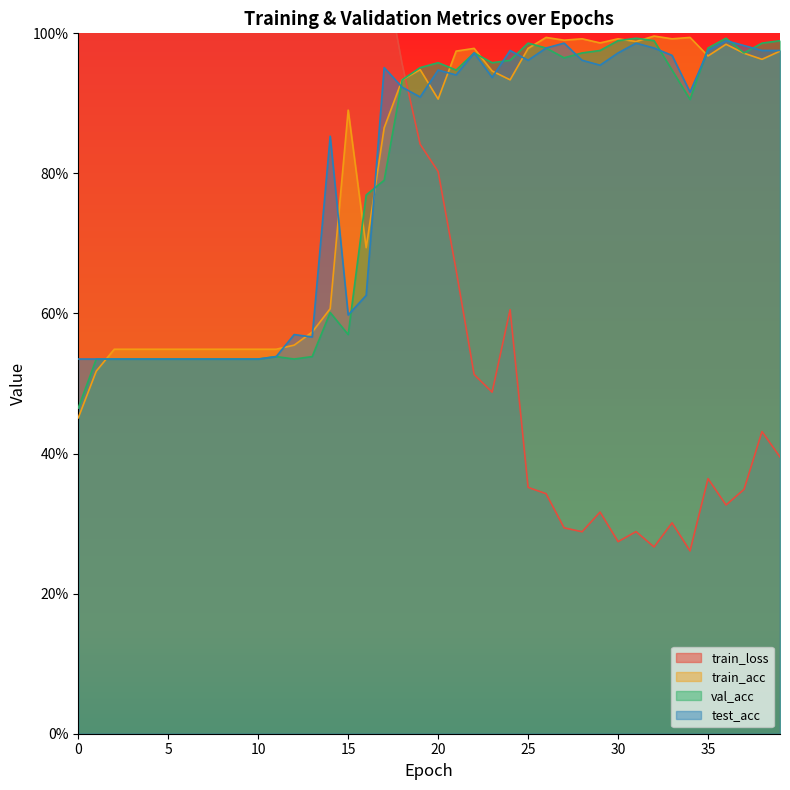

After their last crossing, which series has the higher values: val_acc or test_acc?

val_acc